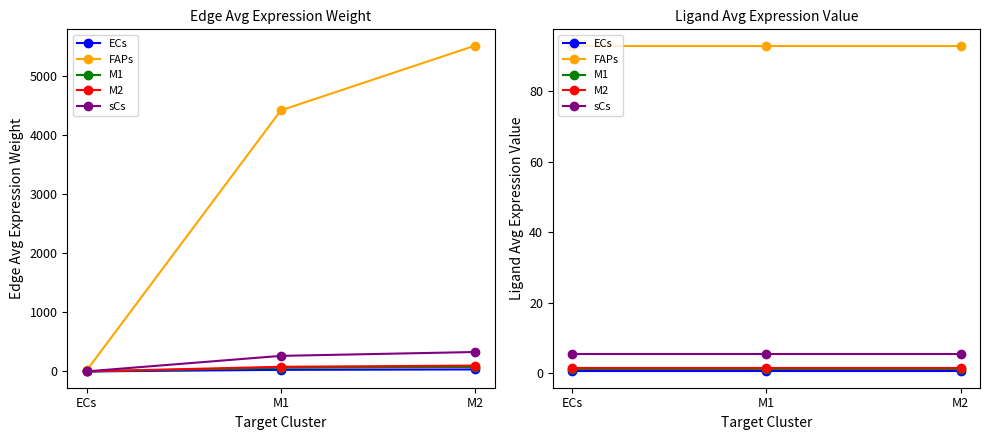

List the series in order of their peak value, highest first.

FAPs, sCs, M2, M1, ECs